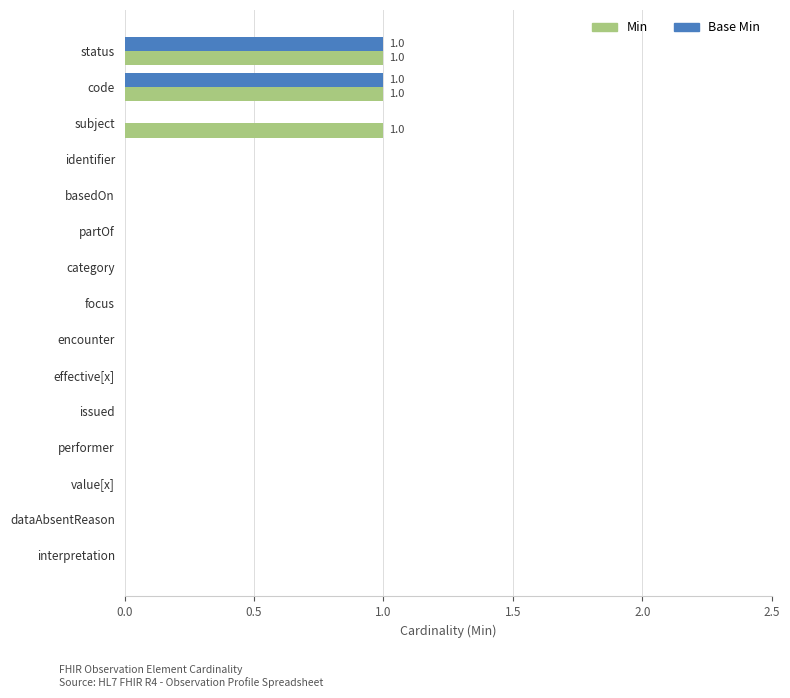

What is the sum of all Min values?

3